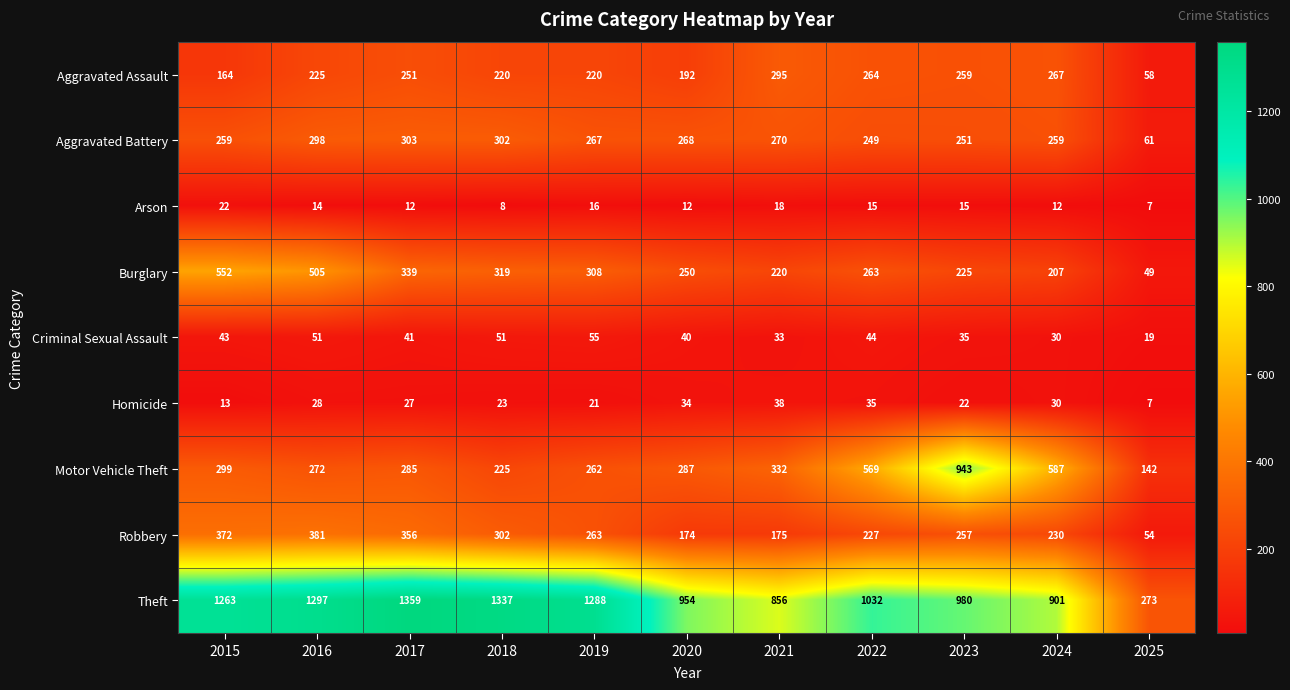

What is the total value across all series at 2017?

2973